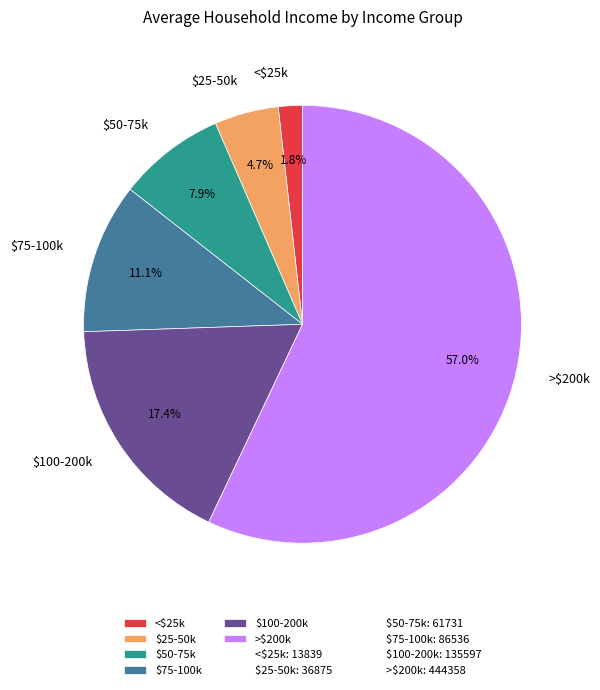

What is the smallest slice in the pie chart?

<$25k